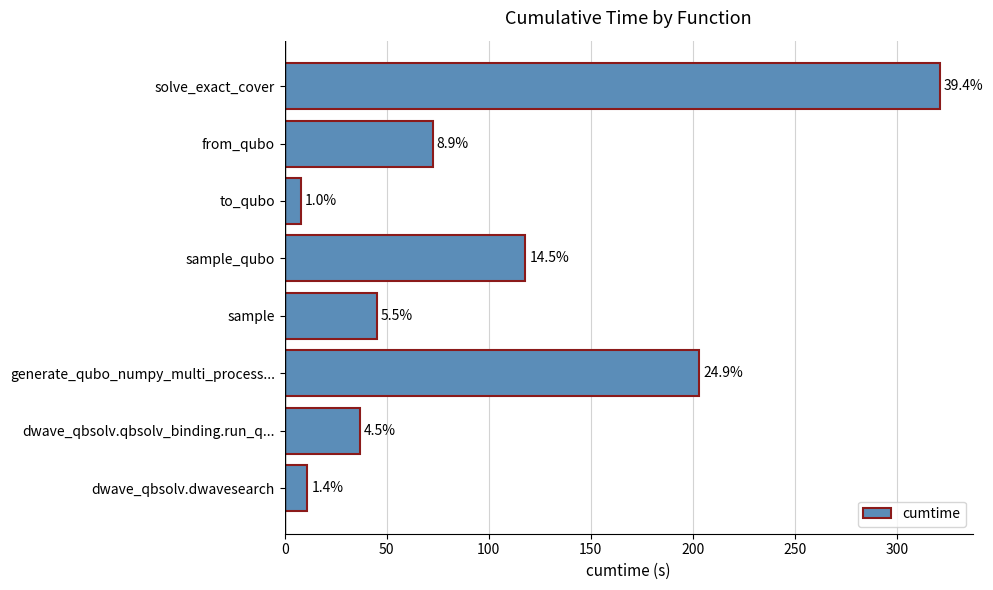

Does the chart contain any negative values?

No